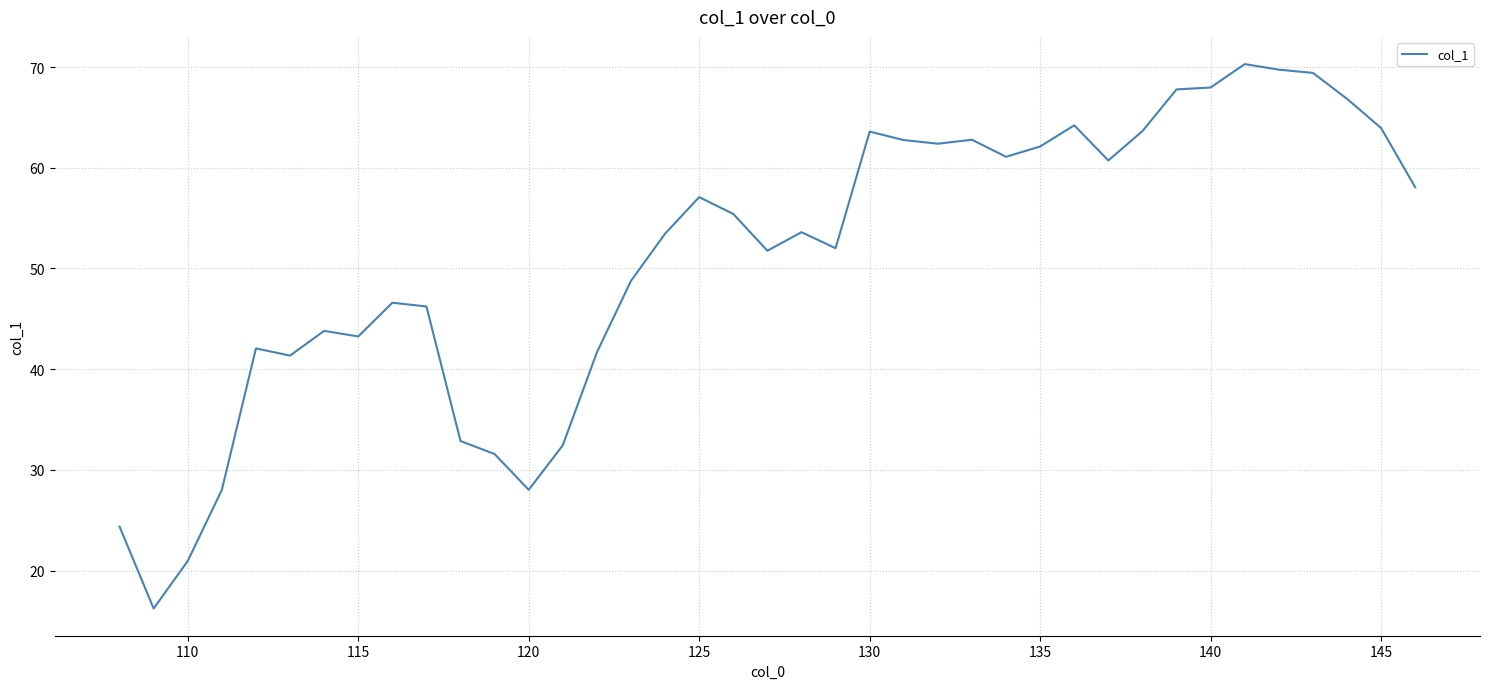

What is the minimum value shown in the chart?

16.2